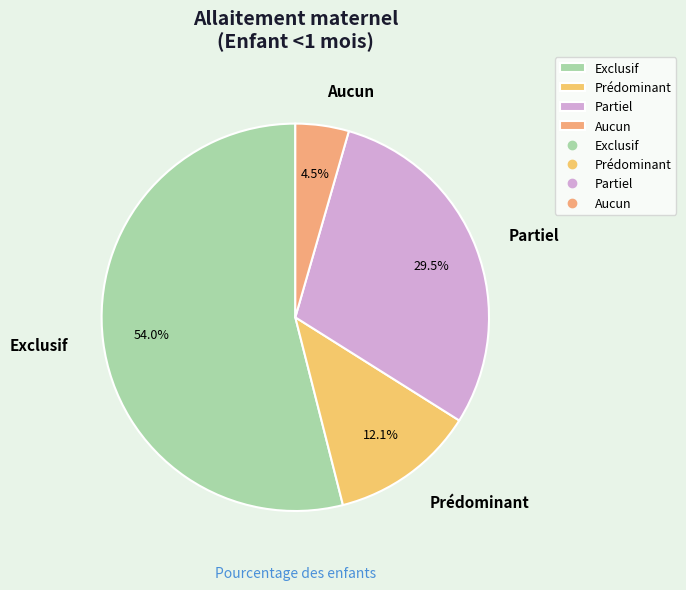

How many slices are in this pie chart?

4